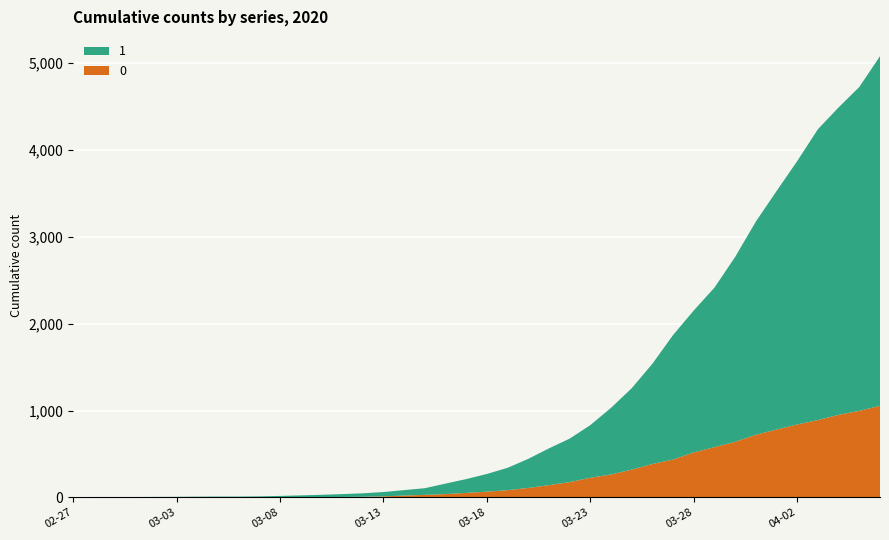

Reading right to left, what are all the values shown in this chart?

0: 2020-04-06=1054	2020-04-05=996	2020-04-04=950	2020-04-03=890	2020-04-02=839	2020-04-01=781	2020-03-31=720	2020-03-30=639	2020-03-29=578	2020-03-28=517	2020-03-27=435	2020-03-26=384	2020-03-25=319	2020-03-24=263	2020-03-23=225	2020-03-22=175	2020-03-21=140	2020-03-20=108	2020-03-19=82	2020-03-18=65	2020-03-17=51	2020-03-16=37	2020-03-15=28	2020-03-14=20	2020-03-13=11	2020-03-12=6	2020-03-11=4	2020-03-10=2	2020-03-09=2	2020-03-08=2	2020-03-07=1	2020-03-06=0	2020-03-05=0	2020-03-04=0	2020-03-03=0	2020-03-02=0	2020-03-01=0	2020-02-29=0	2020-02-28=0	2020-02-27=0
1: 2020-04-06=4028	2020-04-05=3731	2020-04-04=3542	2020-04-03=3351	2020-04-02=3035	2020-04-01=2747	2020-03-31=2457	2020-03-30=2131	2020-03-29=1838	2020-03-28=1636	2020-03-27=1435	2020-03-26=1155	2020-03-25=938	2020-03-24=768	2020-03-23=607	2020-03-22=501	2020-03-21=424	2020-03-20=335	2020-03-19=258	2020-03-18=204	2020-03-17=159	2020-03-16=121	2020-03-15=77	2020-03-14=63	2020-03-13=50	2020-03-12=40	2020-03-11=33	2020-03-10=27	2020-03-09=20	2020-03-08=14	2020-03-07=10	2020-03-06=9	2020-03-05=9	2020-03-04=8	2020-03-03=6	2020-03-02=5	2020-03-01=4	2020-02-29=4	2020-02-28=4	2020-02-27=3